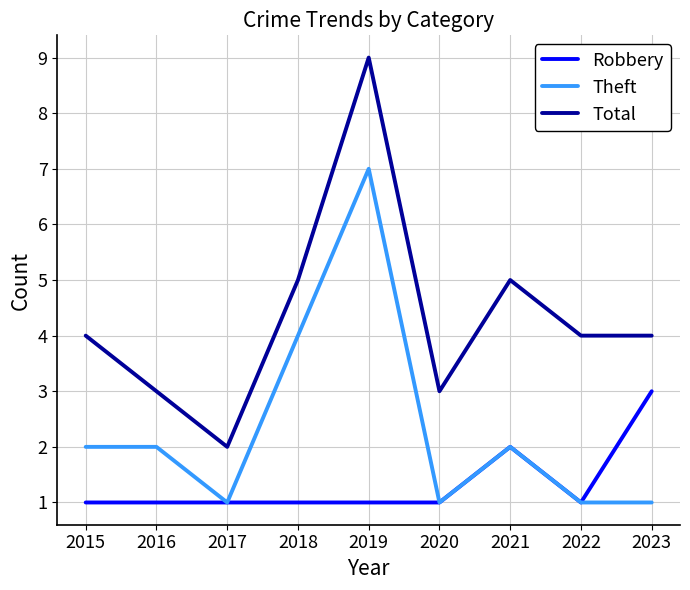

What is the approximate value of Robbery at 2023?

3